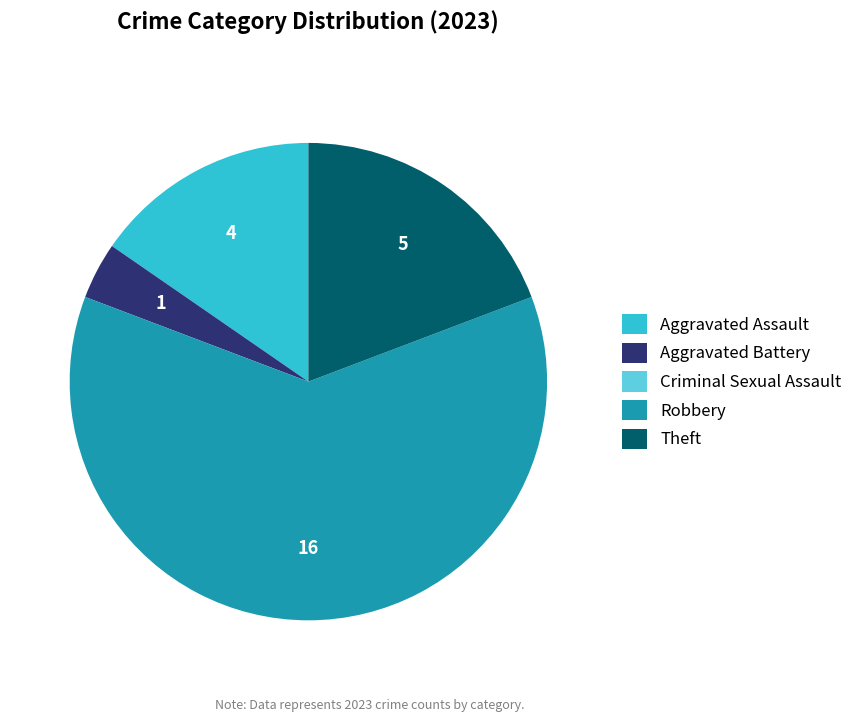

Is it true that Theft is 32% of the pie?

False